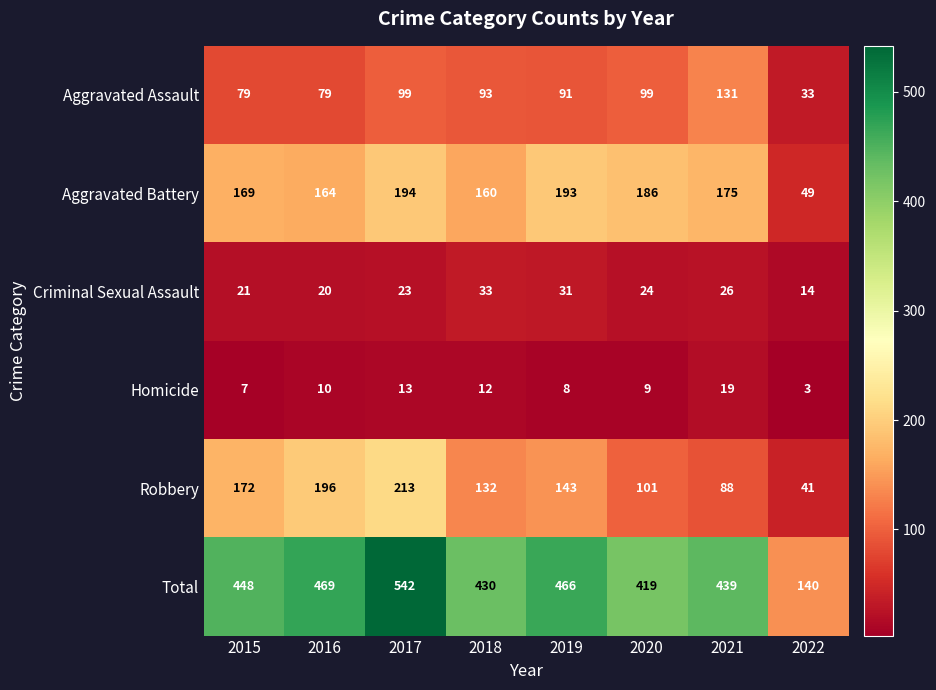

List the labels in order of Total value, largest first.

2017, 2016, 2019, 2015, 2021, 2018, 2020, 2022